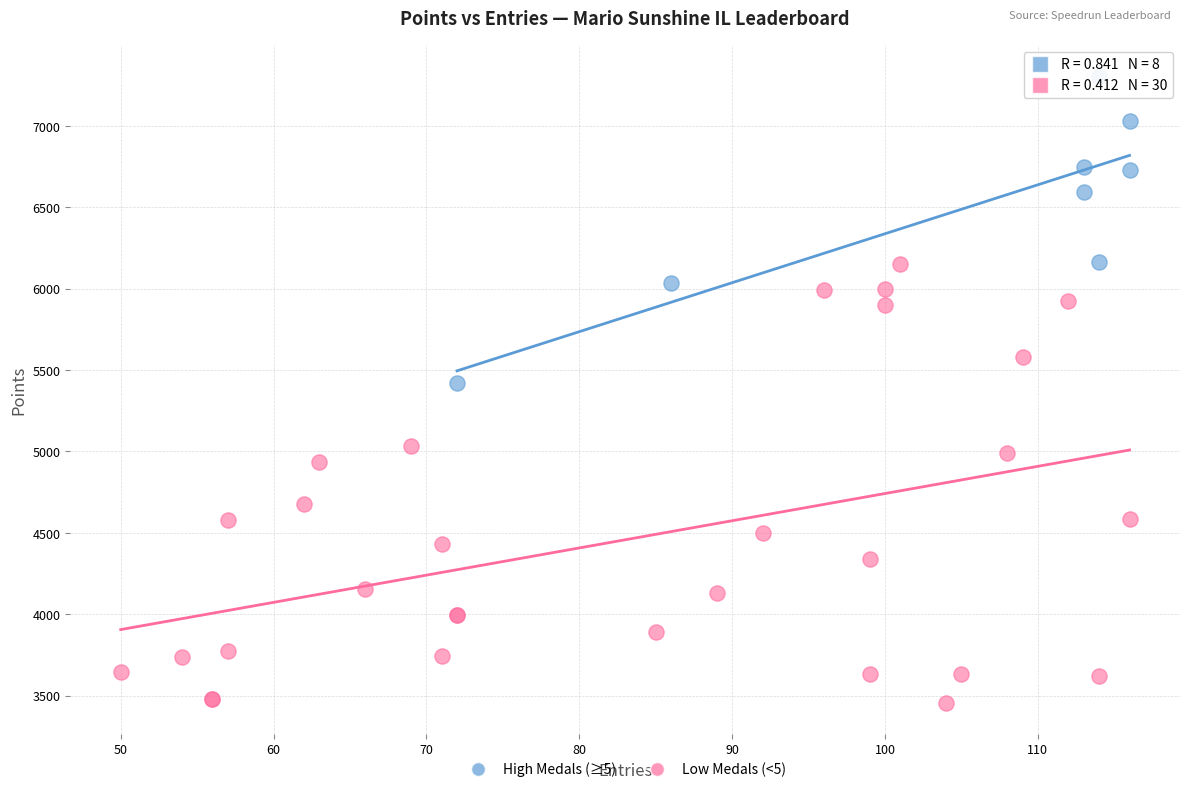

Which series reaches the minimum Y coordinate?

Low Medals (<5)